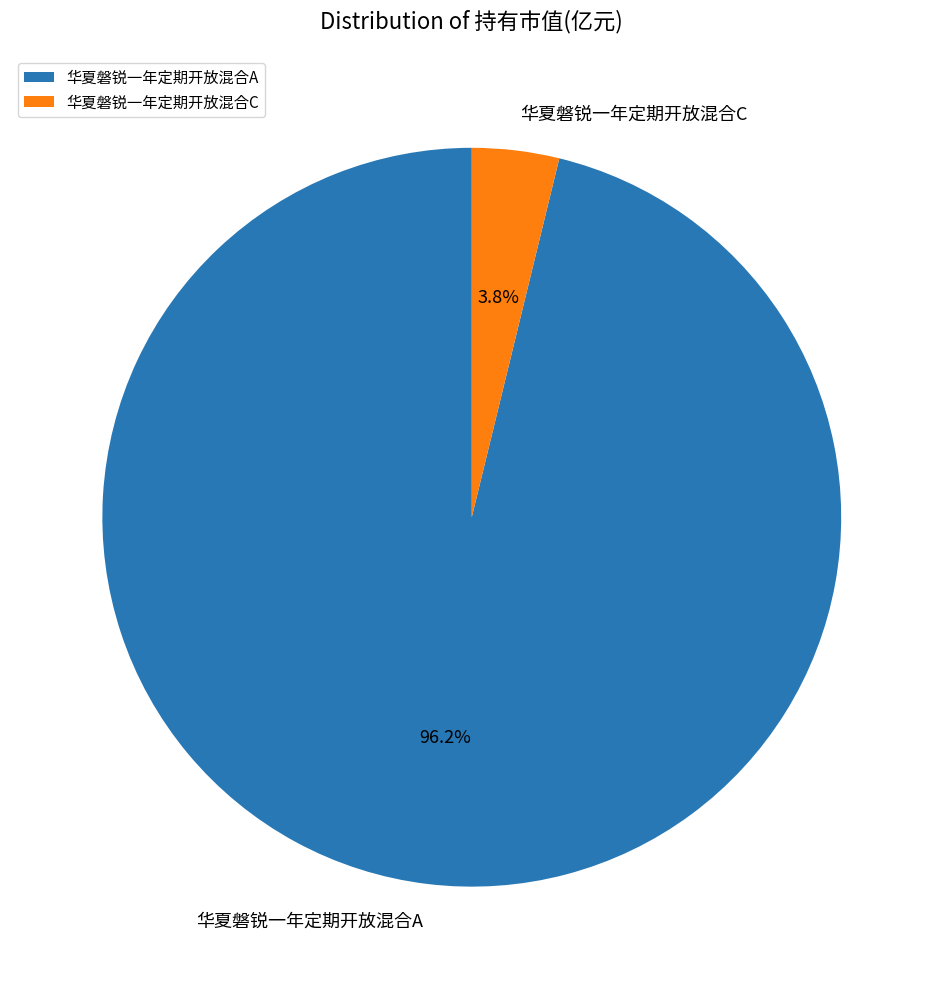

Is it true that 华夏磐锐一年定期开放混合A is 96% of the pie?

True